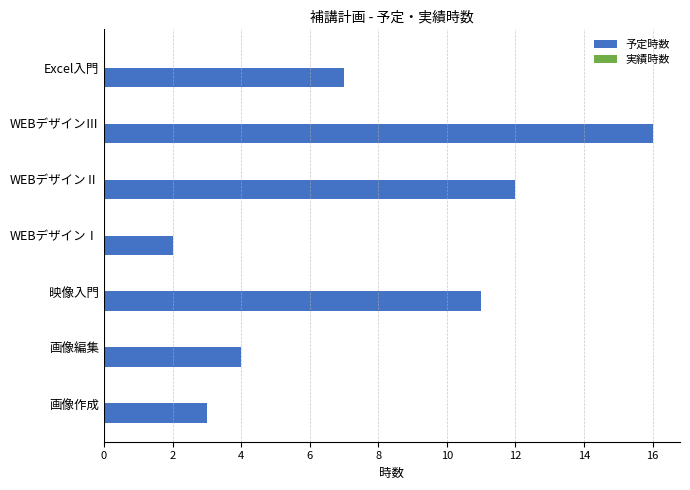

What is the average value?

8